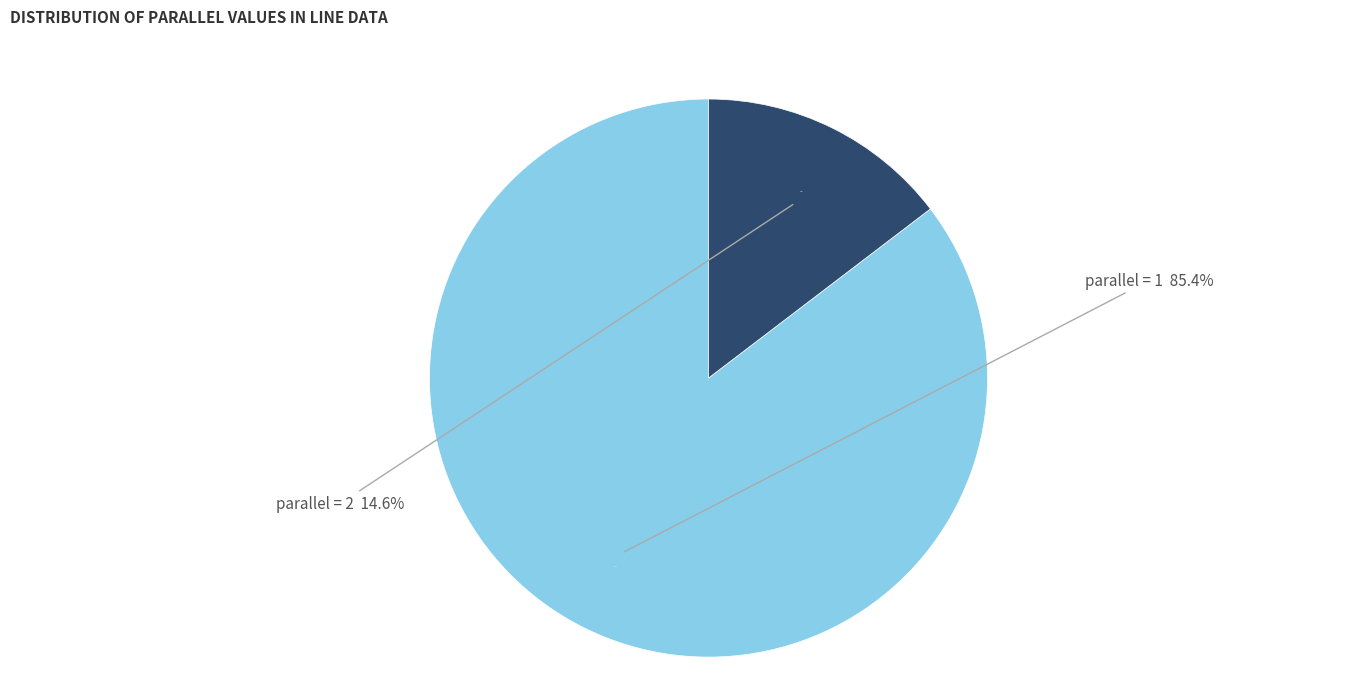

Is it true that parallel=2 is 28% of the pie?

False